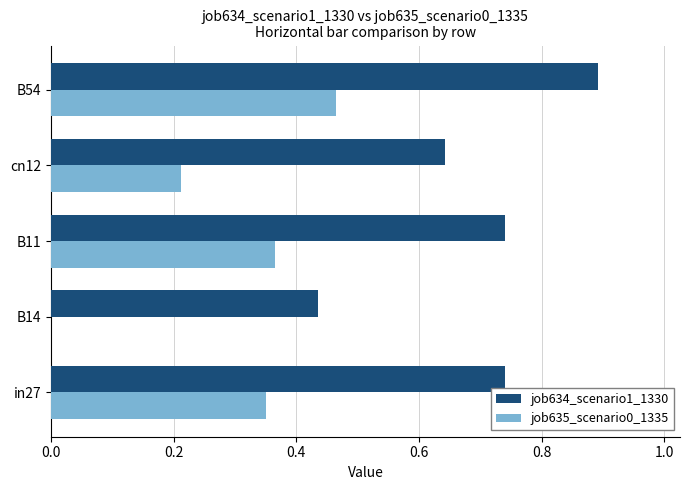

Which category has the highest value in the job634_scenario1_1330 series?

B54